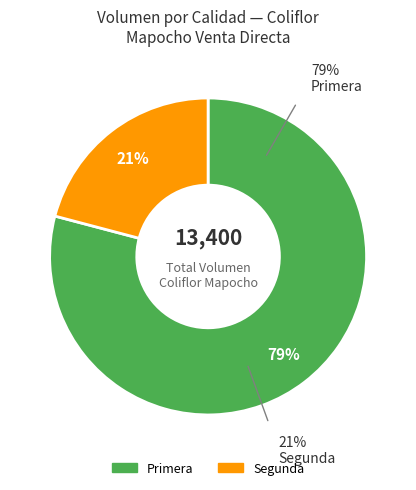

To the nearest percent, what is the combined percentage of Primera and Segunda?

100%